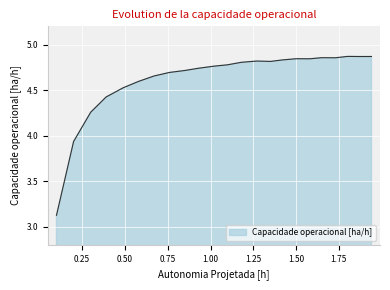

What is the difference between the maximum and minimum values?

1.7